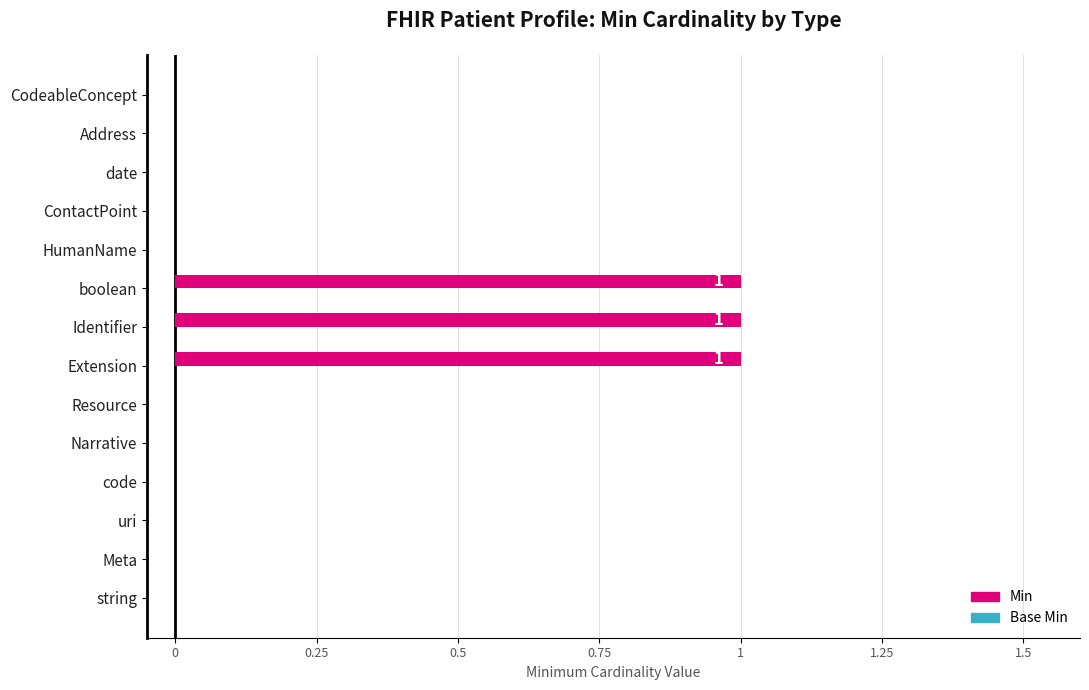

True or false: the data shows 0 at string.

True